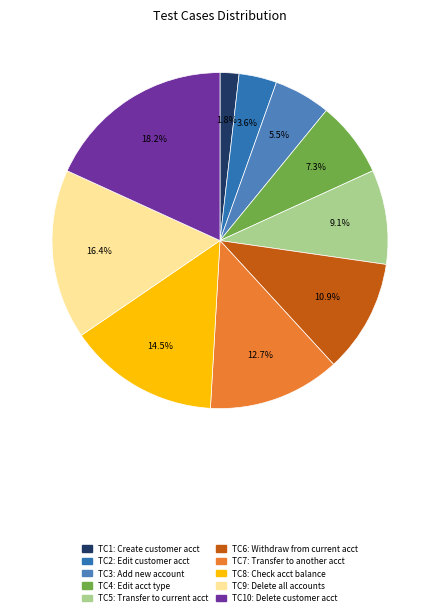

Which slice is the smallest?

Create new customer account